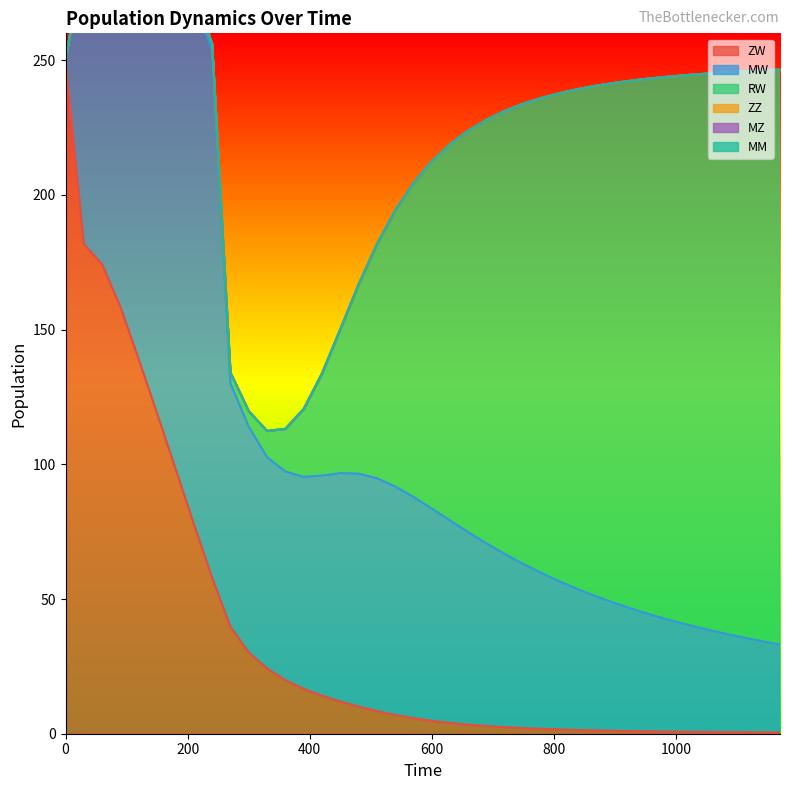

How many categories are shown in the chart?

40